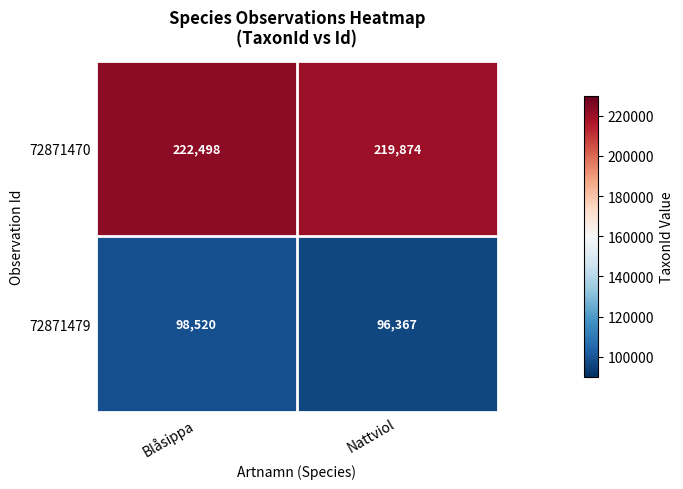

Which series has the largest total across all categories?

72871470